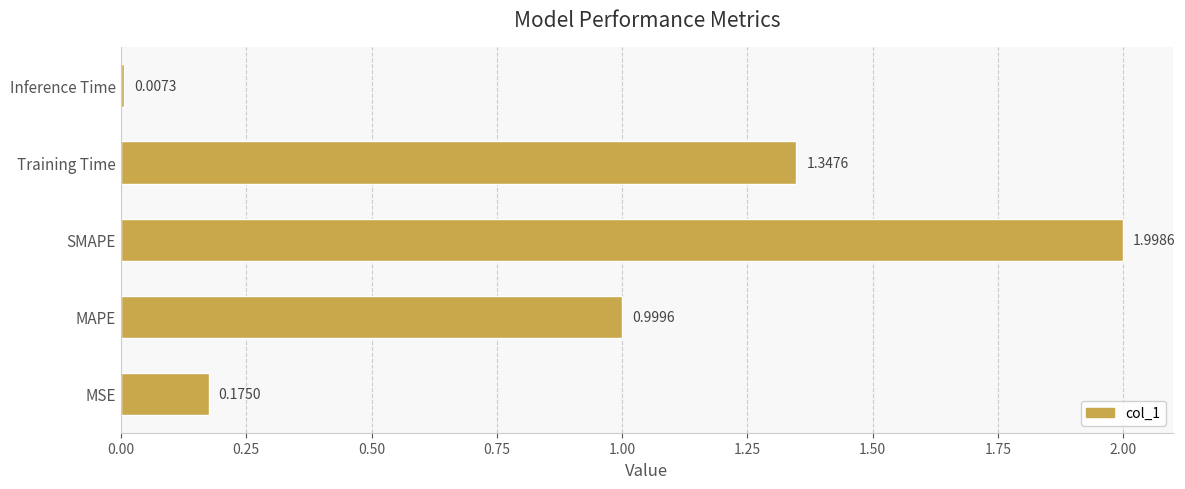

What is the sum of all values?

4.5